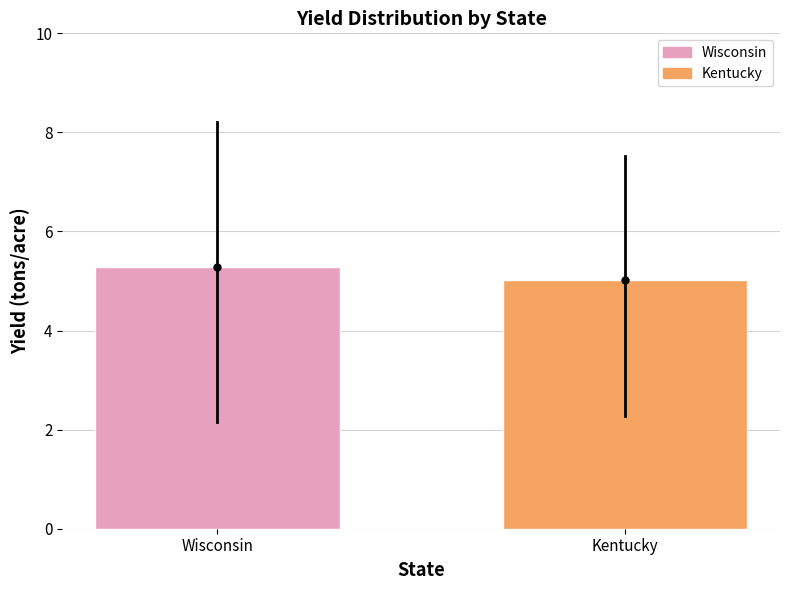

How many distinct data groups are displayed?

1